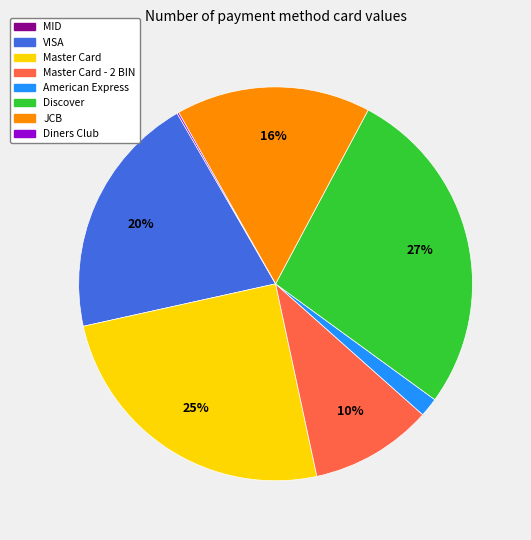

To the nearest percent, what is the difference between the largest and smallest slice percentages?

27%